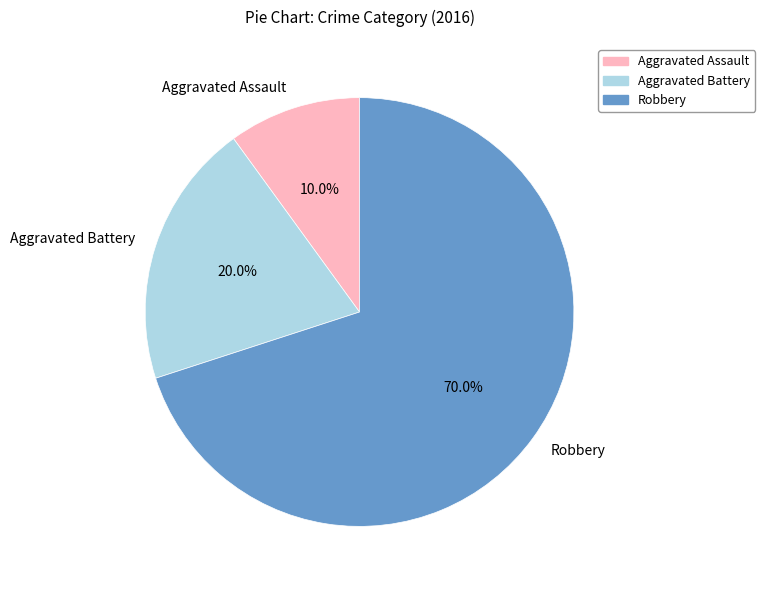

What percentage is the Aggravated Assault slice, to the nearest percent?

10%